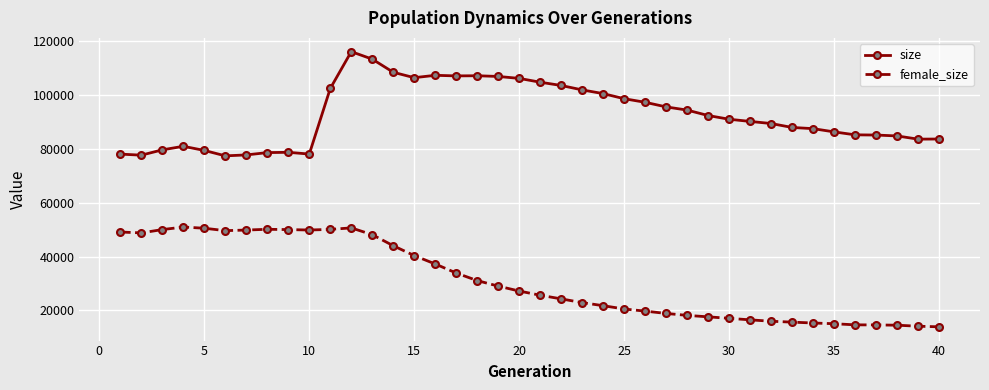

What is the difference between the maximum and minimum values in the female_size series?

37078